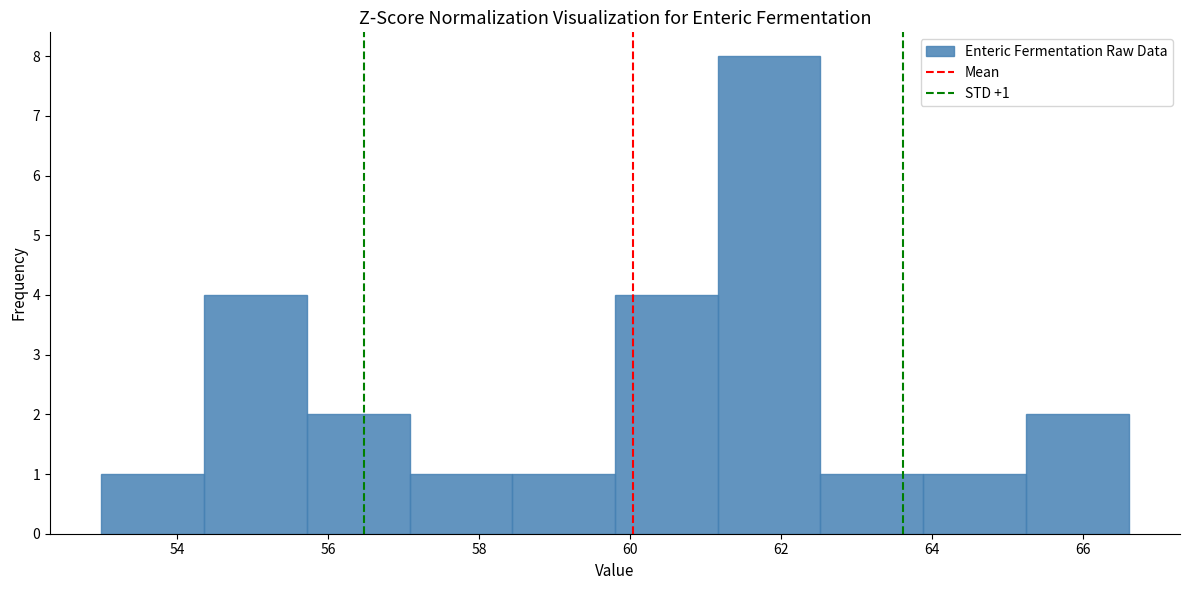

Which range on the x-axis has the tallest bar?

61.16 to 62.52